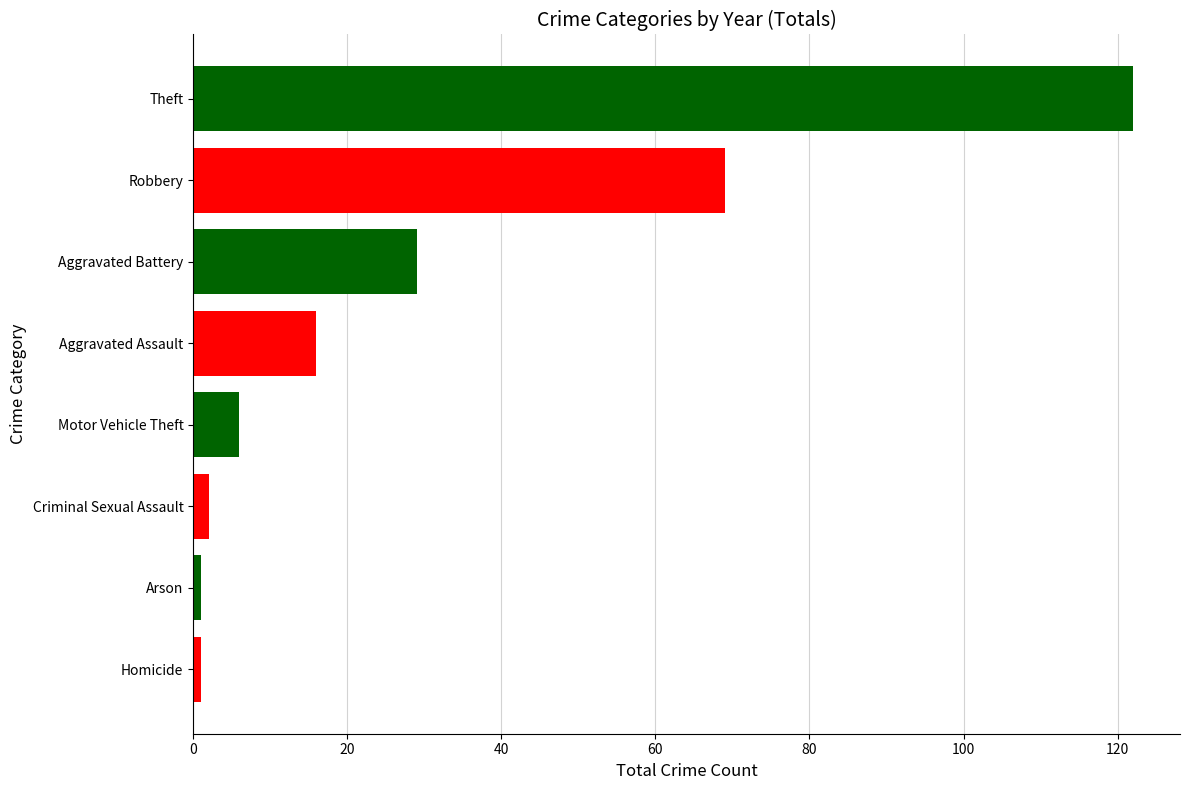

True or false: the data shows 122 at Theft.

True